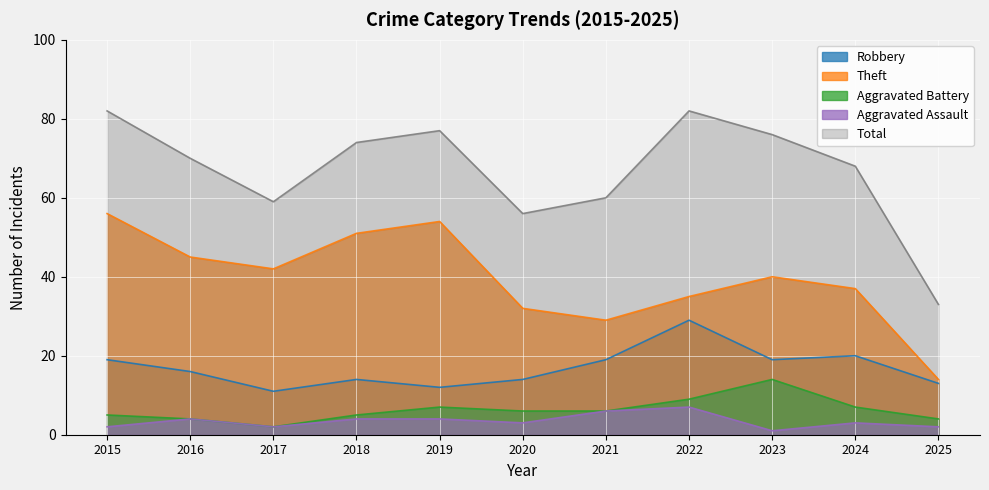

Where is the first local maximum for Total?

2019